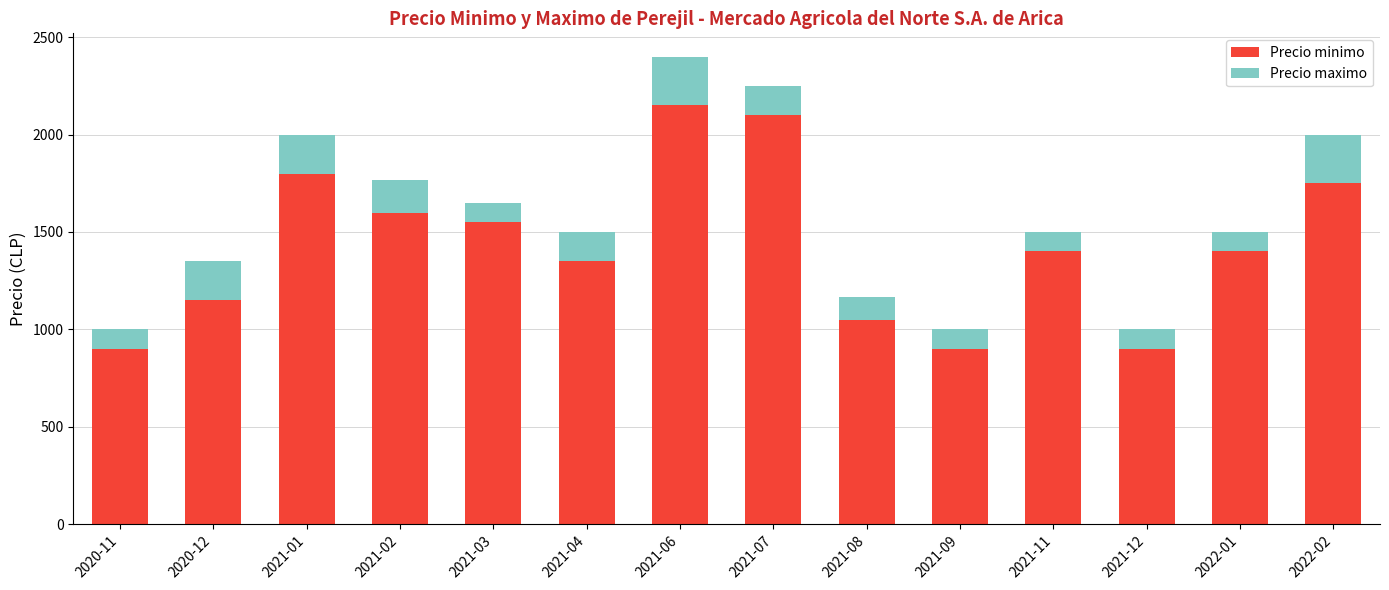

What is the total value across all series at 2021-09?

1000